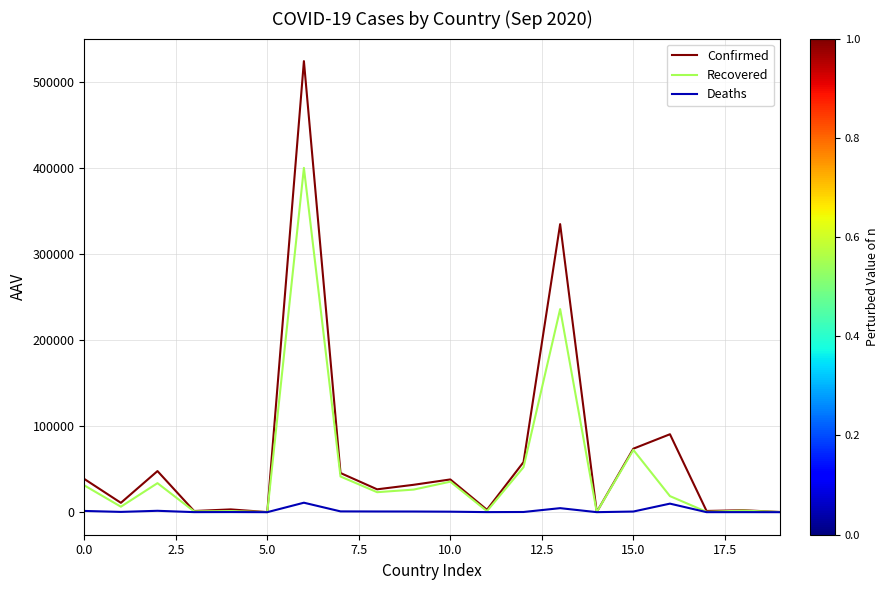

What is the difference between the maximum and minimum values in the Recovered series?

400030